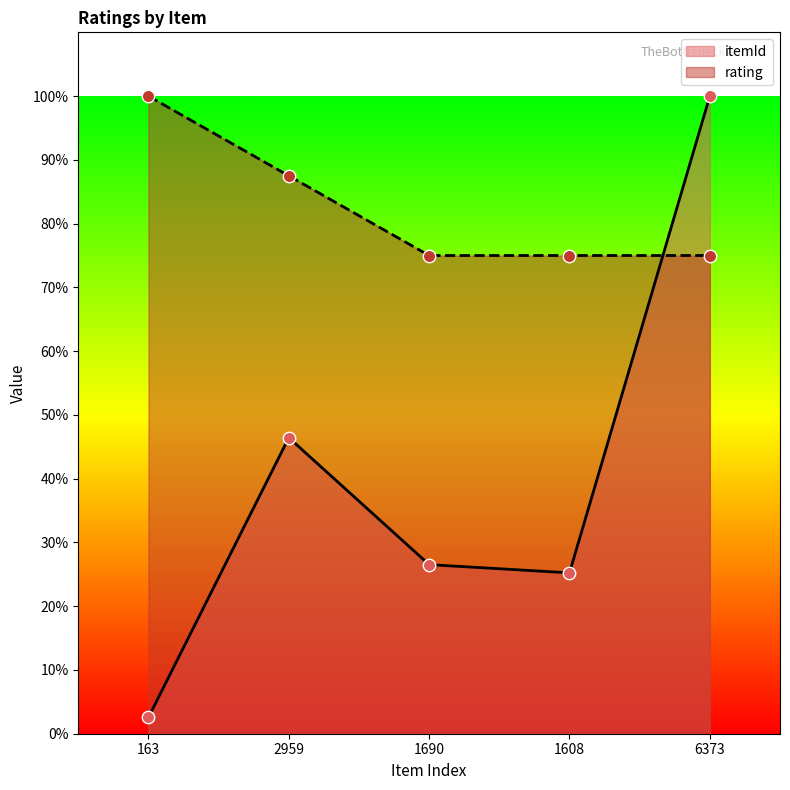

What are all the series names shown in the legend?

itemId, rating